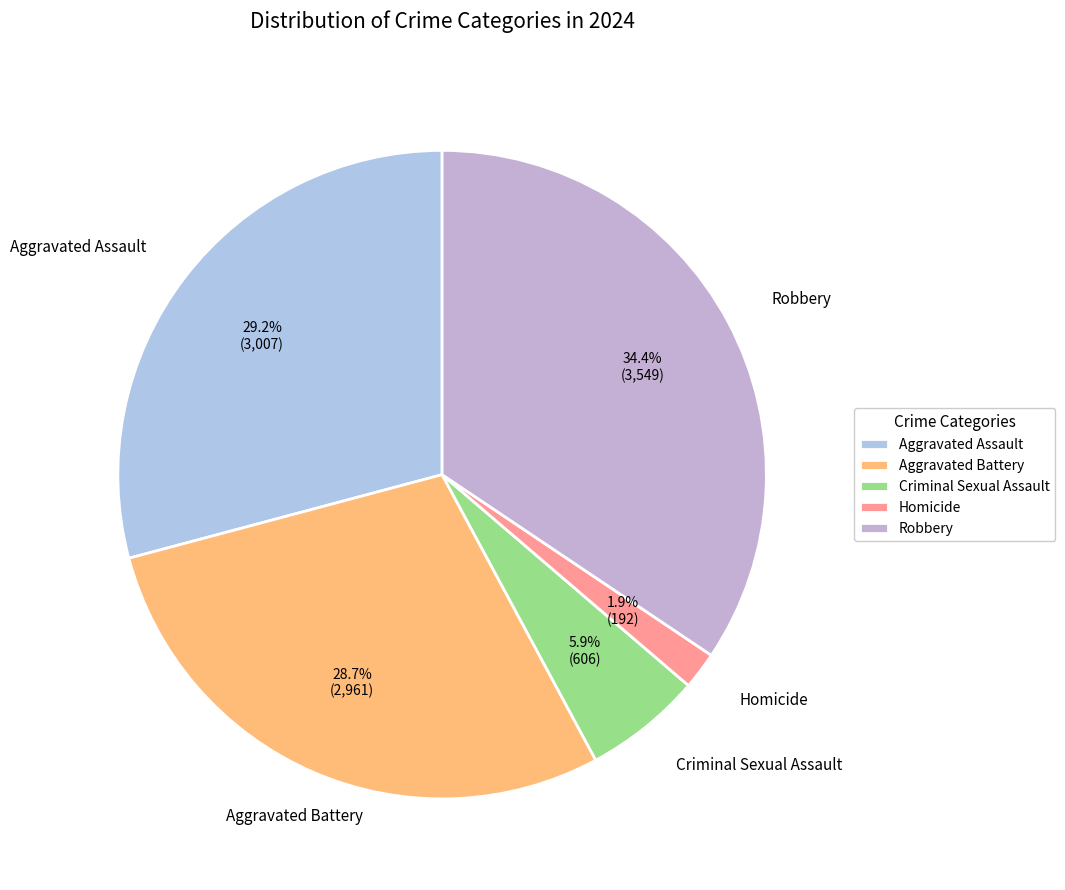

How many segments does this pie chart have?

5